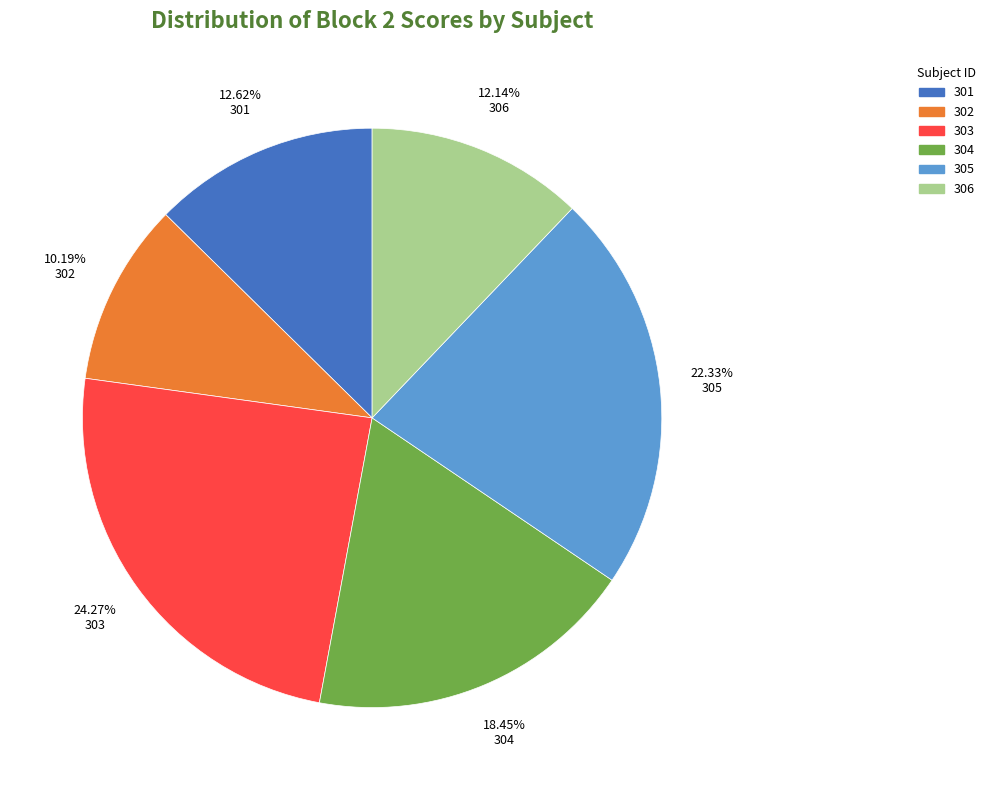

To the nearest percent, what percentage of the pie is 301?

13%